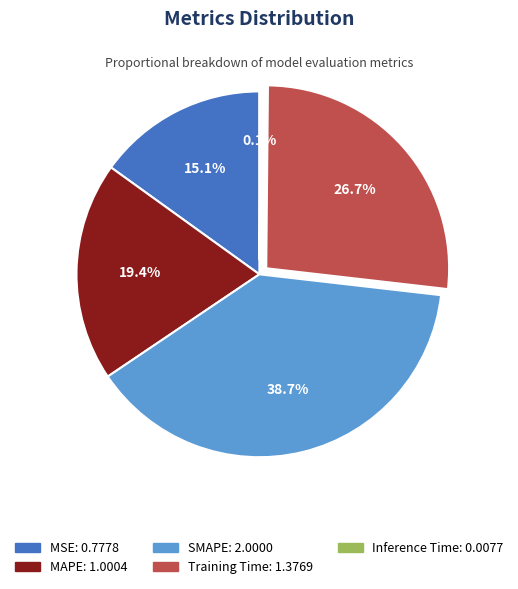

To the nearest percent, what is the average slice percentage?

20%